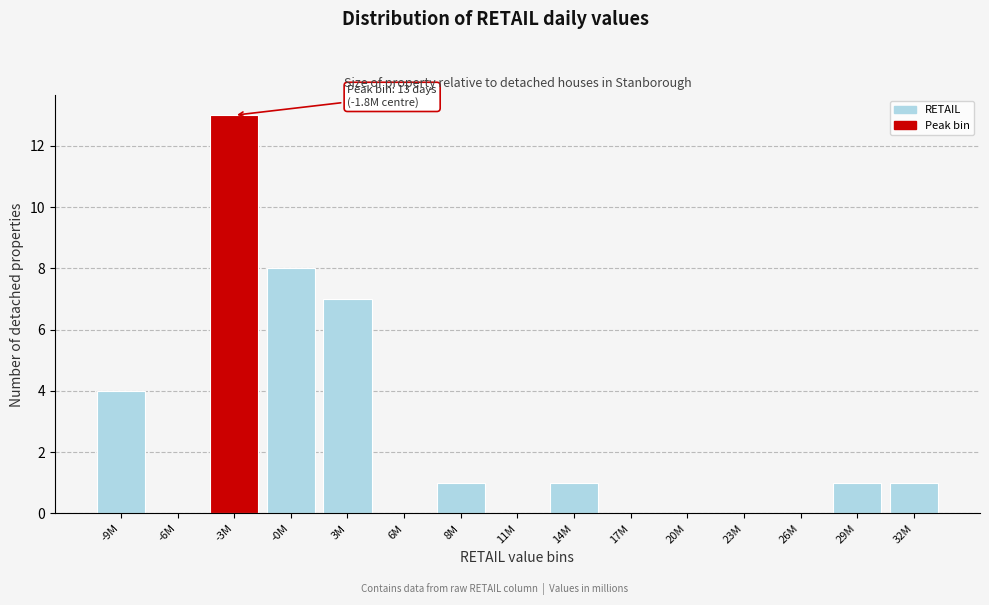

Reading right to left, what are all the values shown in this chart?

32M=1	29M=1	26M=0	23M=0	20M=0	17M=0	14M=1	11M=0	8M=1	6M=0	3M=7	-0M=8	-3M=13	-6M=0	-9M=4